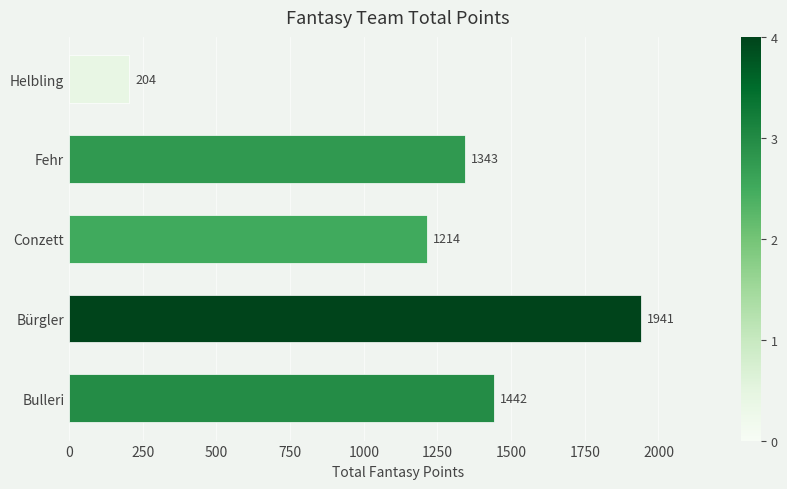

Rank the categories by value from highest to lowest.

Bürgler, Bulleri, Fehr, Conzett, Helbling